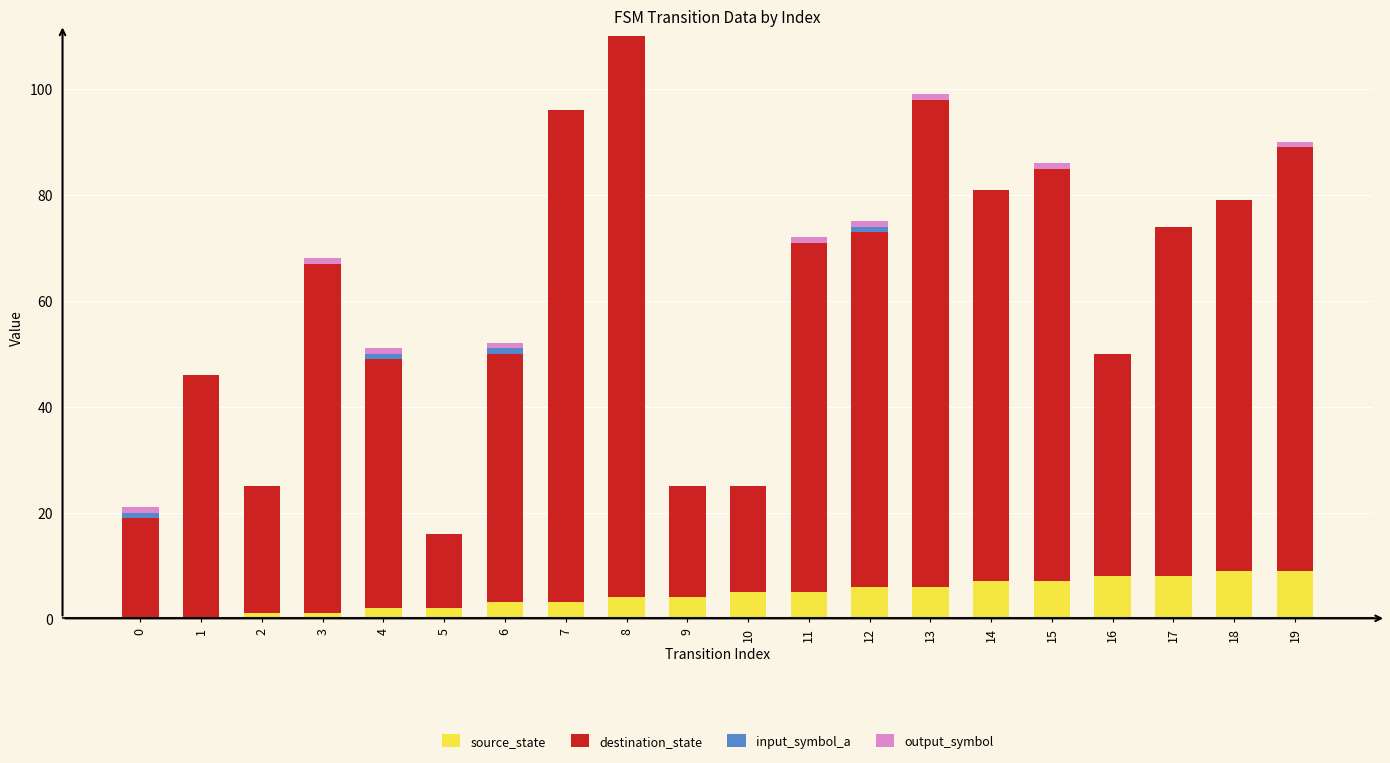

What is the total value across all series at 18?

79